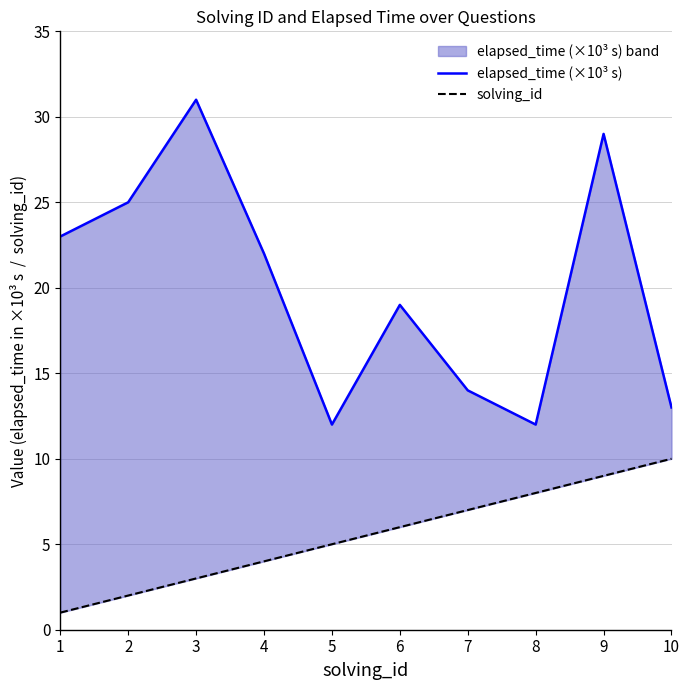

What is the value of the elapsed_time (×10³ s) point at the 10th from the left?

13